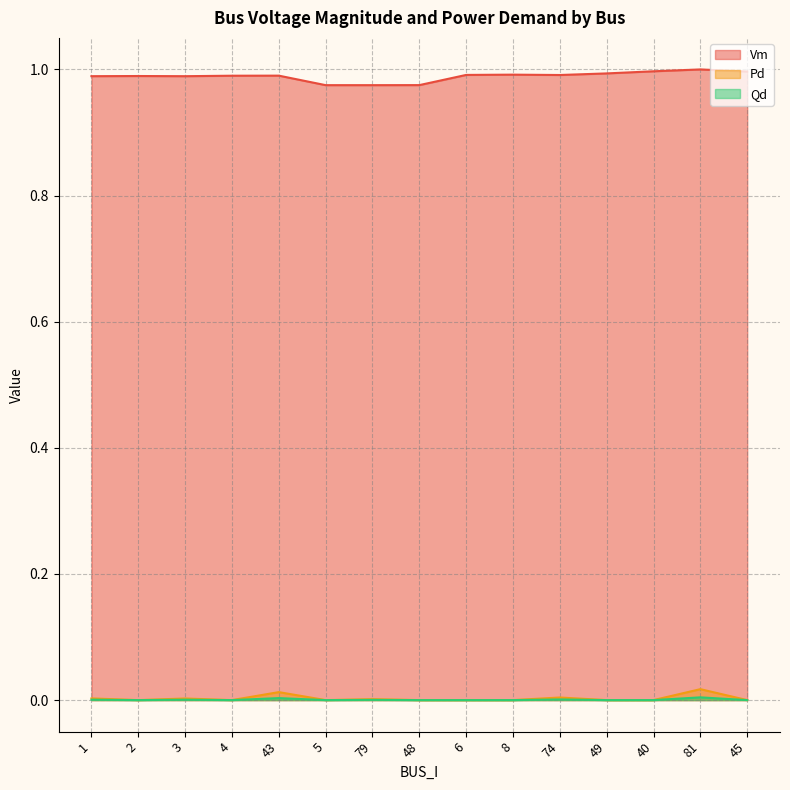

List the labels in order of Vm value, largest first.

81, 40, 45, 49, 8, 6, 74, 43, 4, 2, 1, 3, 48, 5, 79